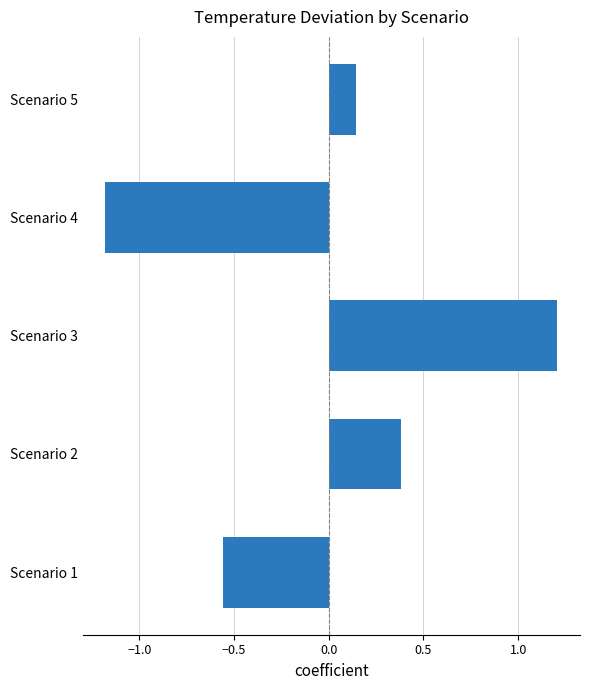

What is the change in value from Scenario 2 to Scenario 3?

+0.8